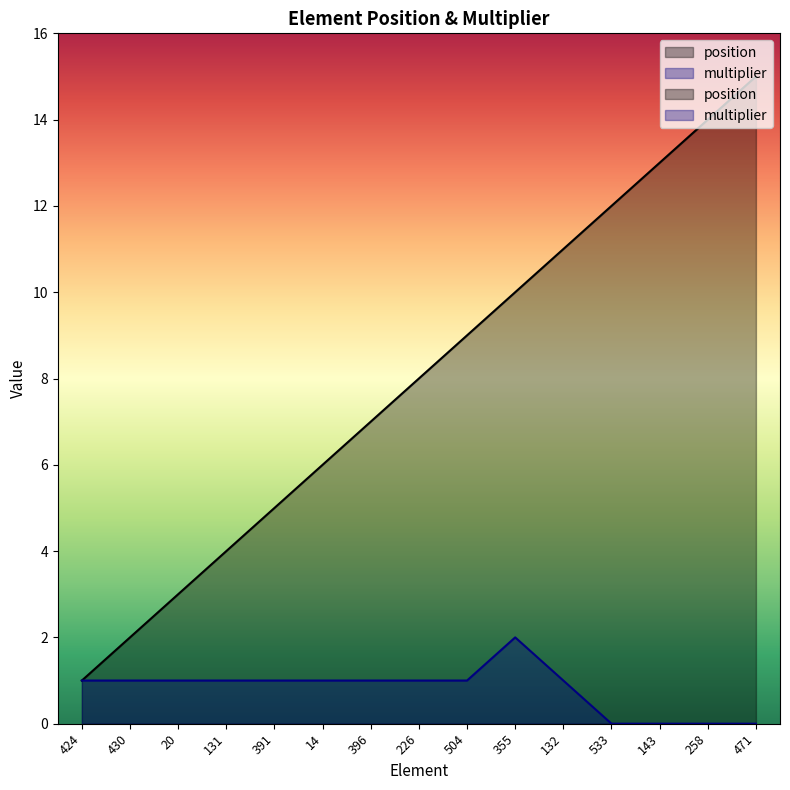

True or false: position and multiplier cross at least once.

False